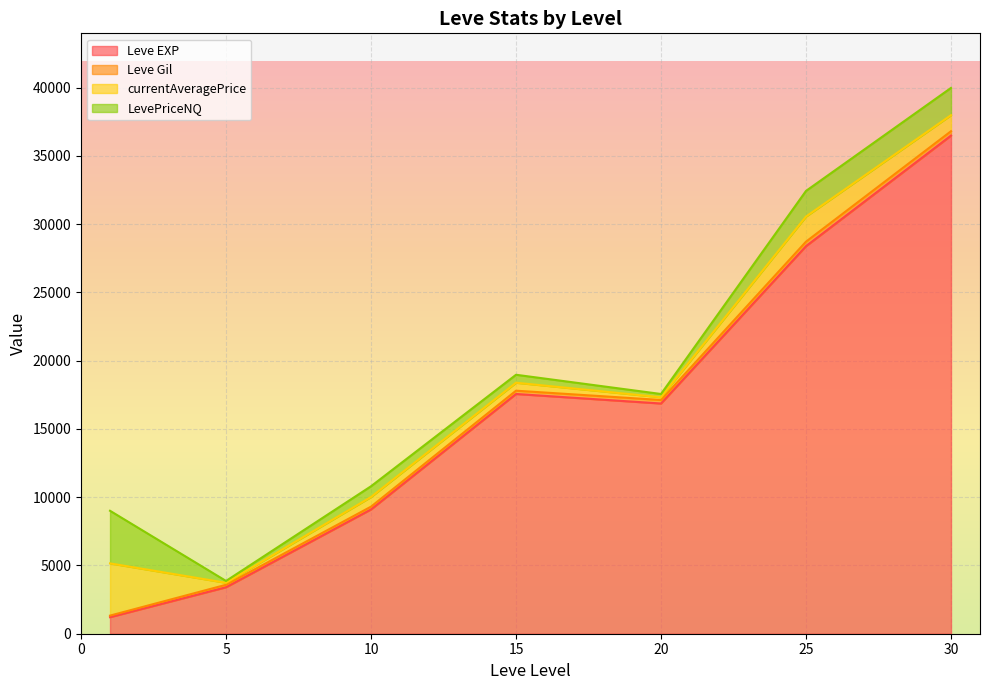

List the series in order of their peak value, highest first.

Leve EXP, currentAveragePrice, LevePriceNQ, Leve Gil